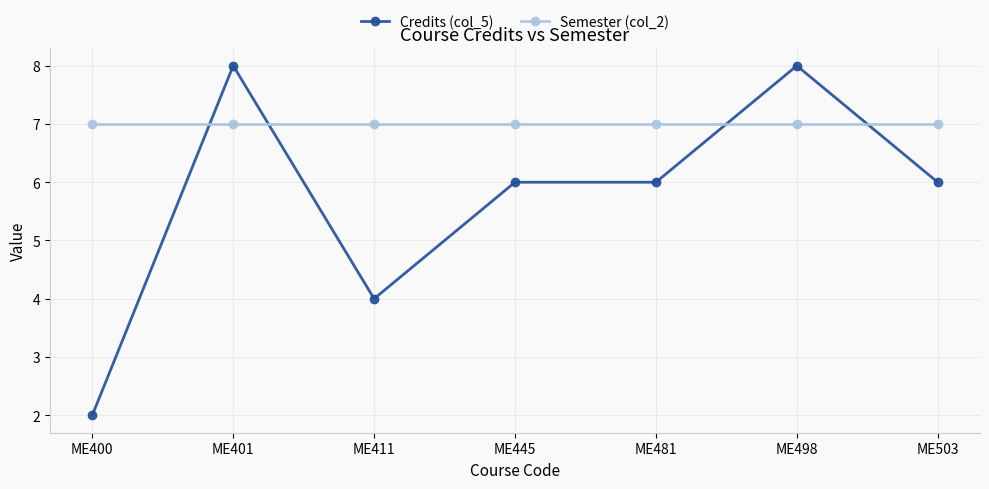

What is the total value across all series at ME400?

9